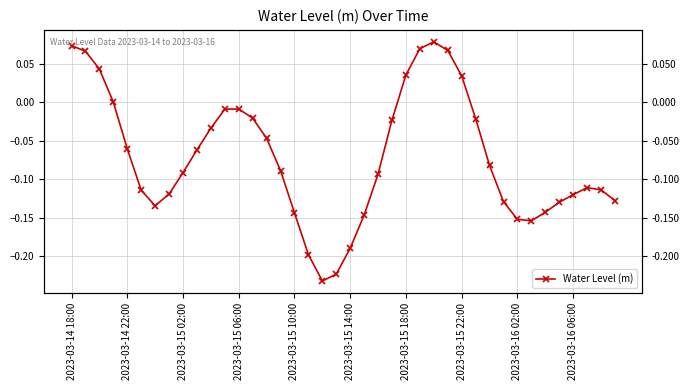

What is the maximum value shown in the chart?

0.1